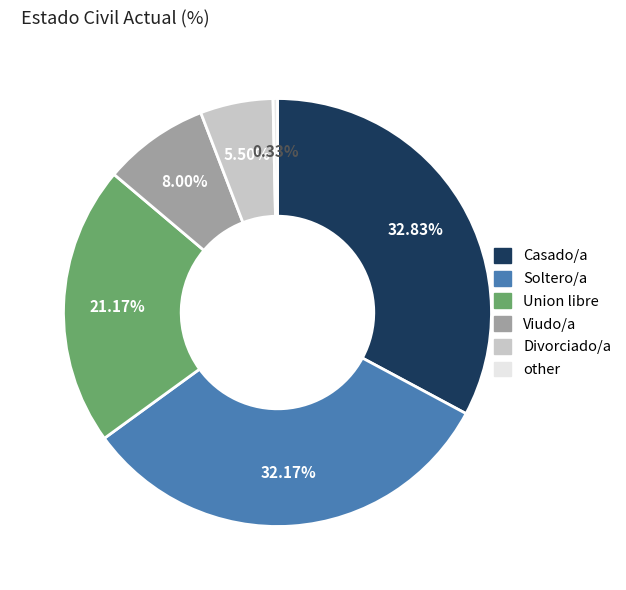

To the nearest percent, what is the combined percentage of Viudo/a and Casado/a?

41%